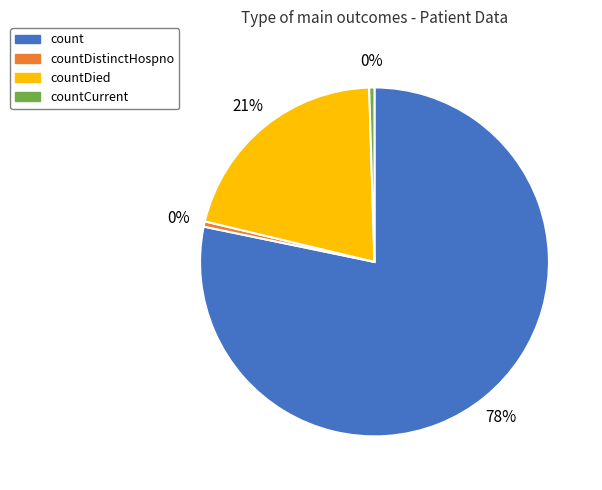

Is there a majority slice in this chart?

Yes